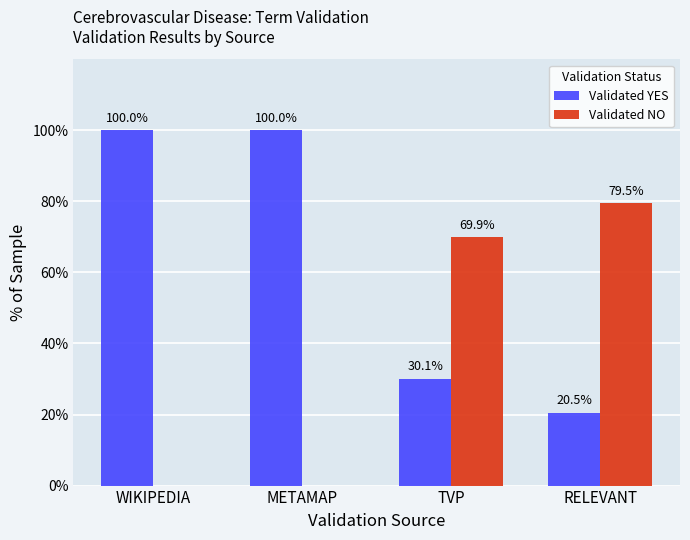

What is the sum of the Validated NO values at TVP and WIKIPEDIA?

69.9